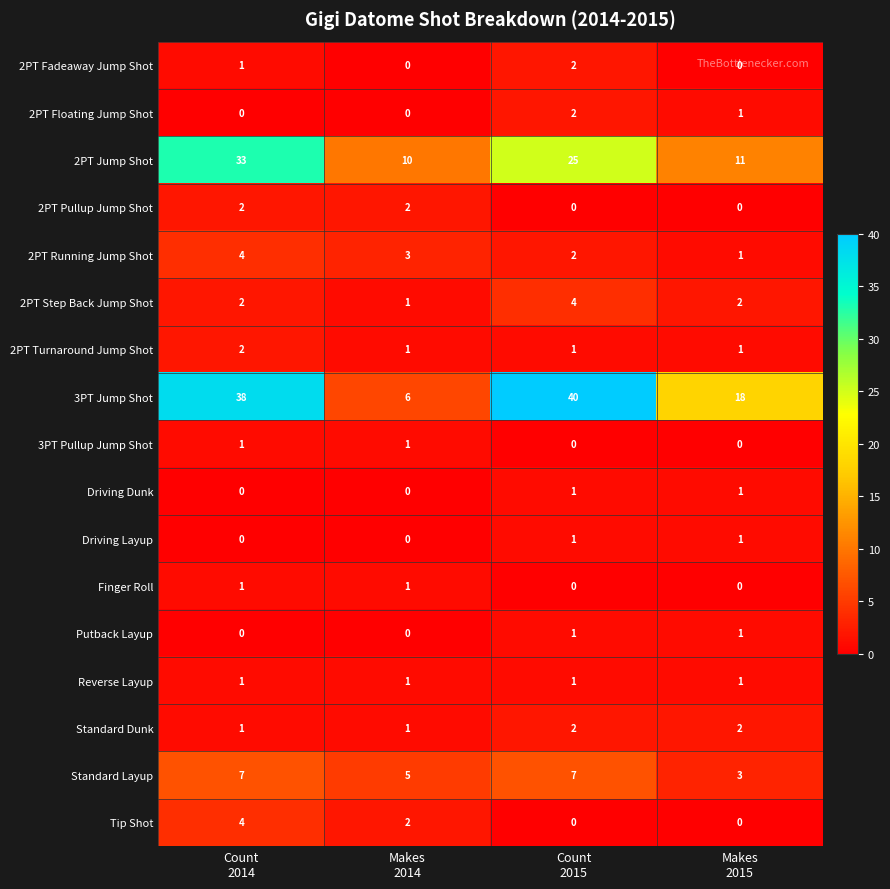

At how many categories does at least one series exceed 15?

3